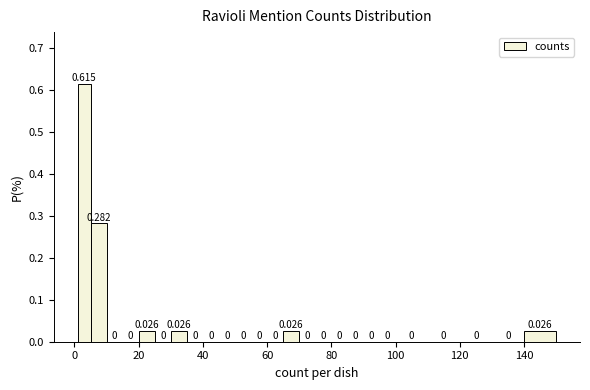

Read against the x-axis, roughly where is the centre of the tallest bar?

4